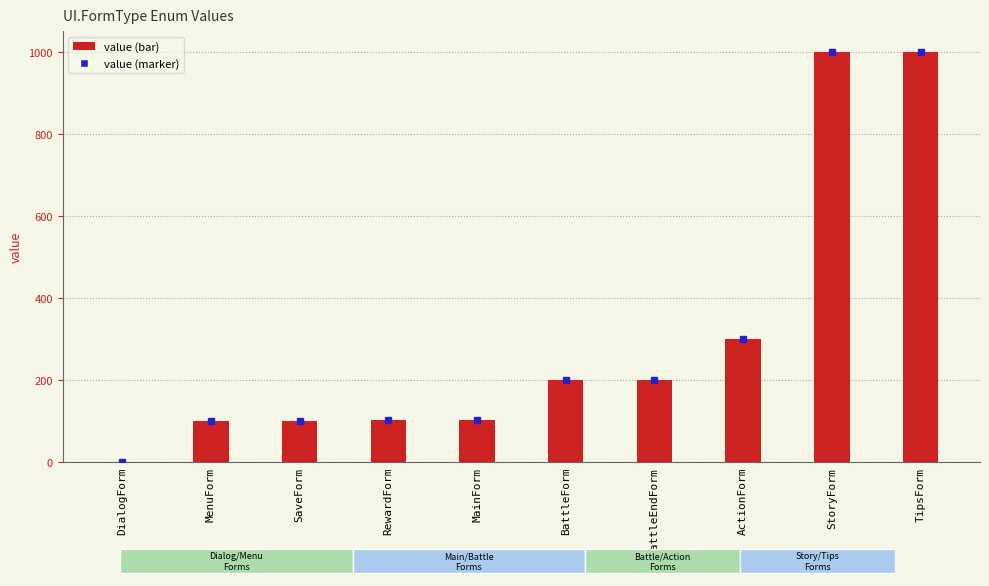

Reading right to left, what are all the values shown in this chart?

1002	1001	300	201	200	103	102	101	100	1